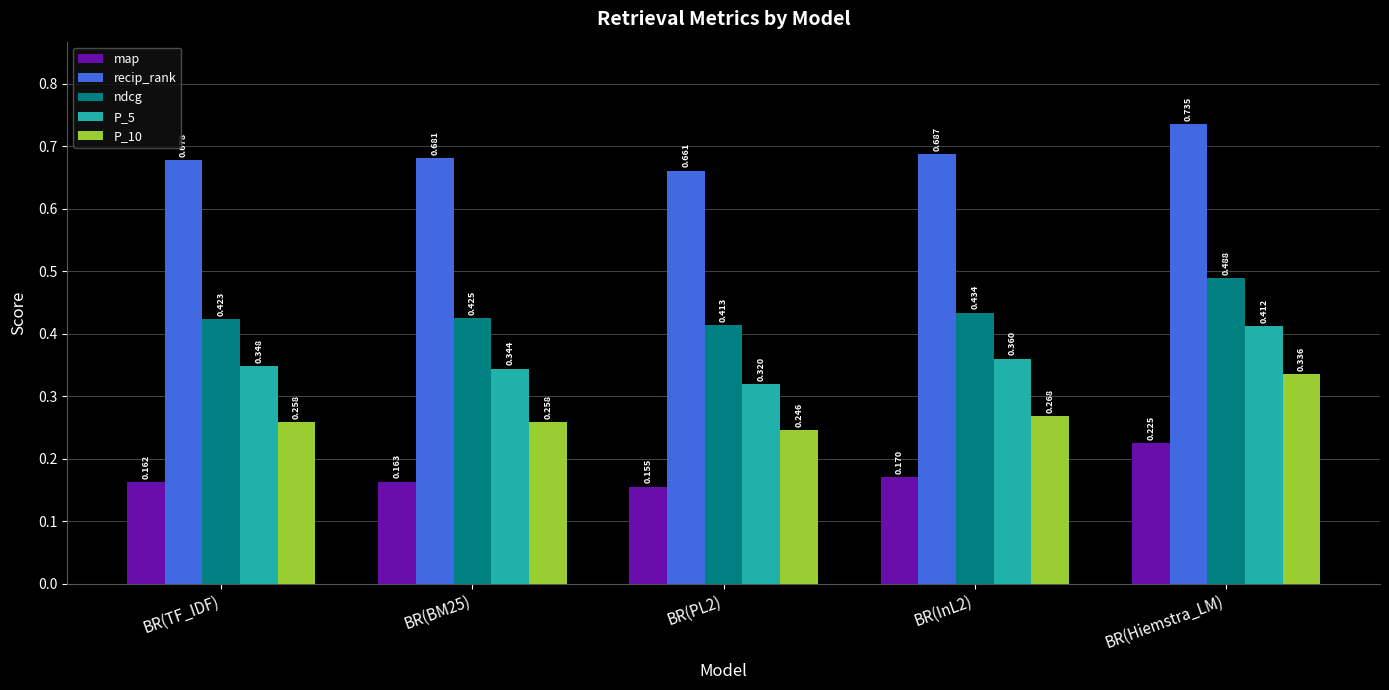

How many bars are there in total?

25